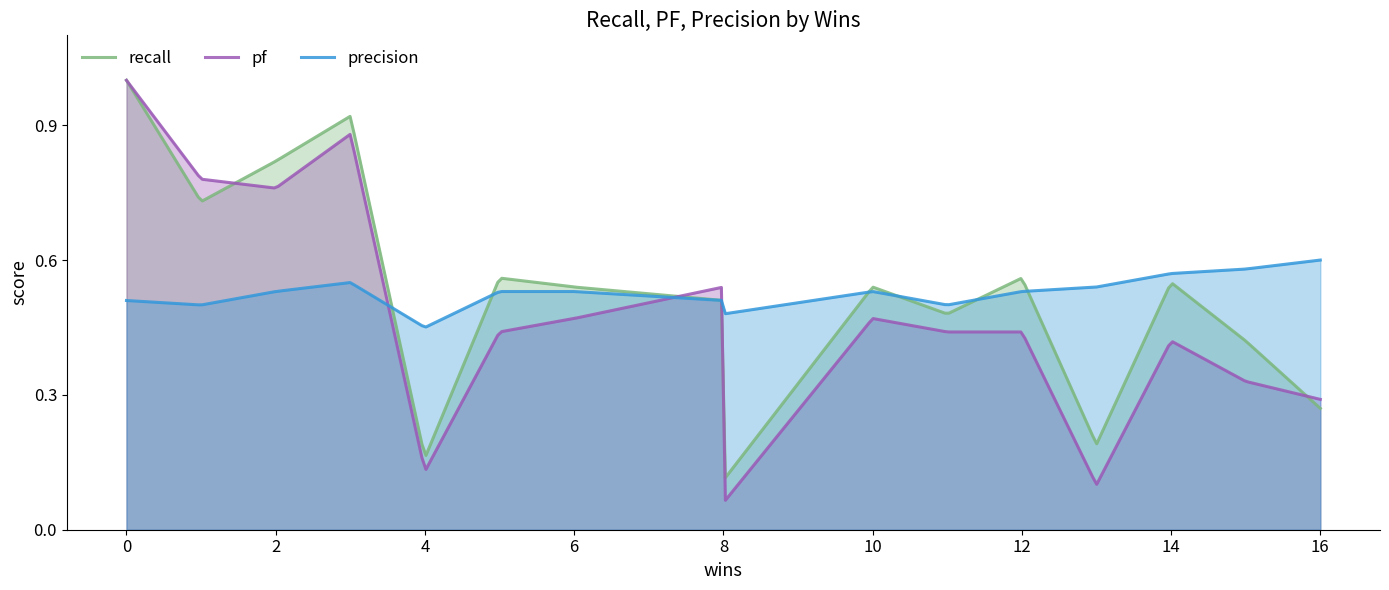

True or false: pf has a value of 0.4 at 16.

False